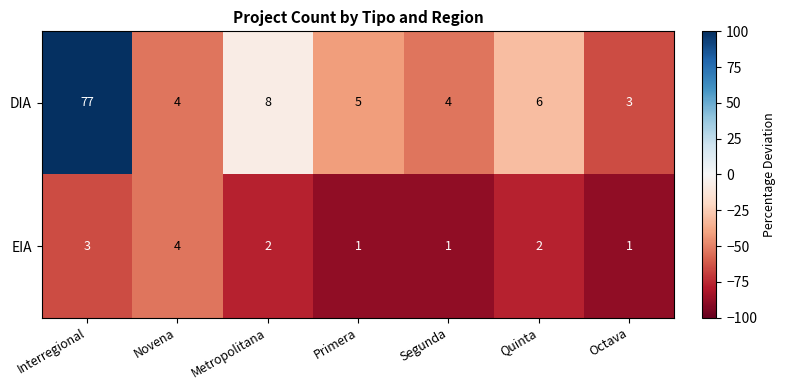

What is the sum of the DIA values at Octava and Quinta?

9